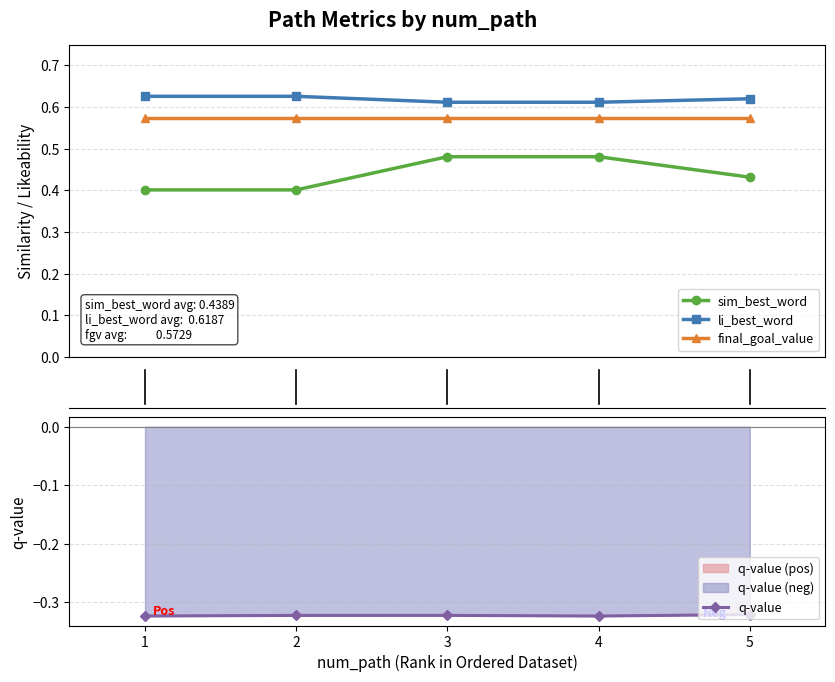

Which series has the largest total across all categories?

li_best_word